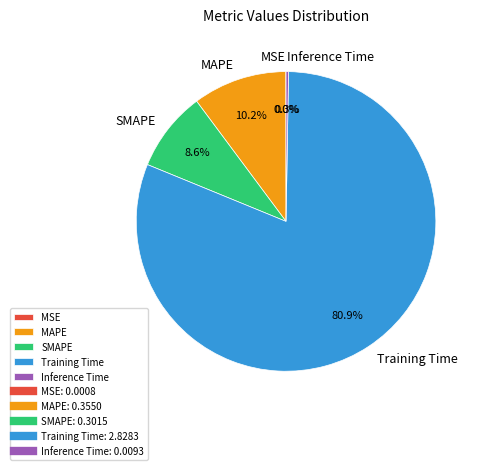

Between MAPE and SMAPE, which is larger?

MAPE